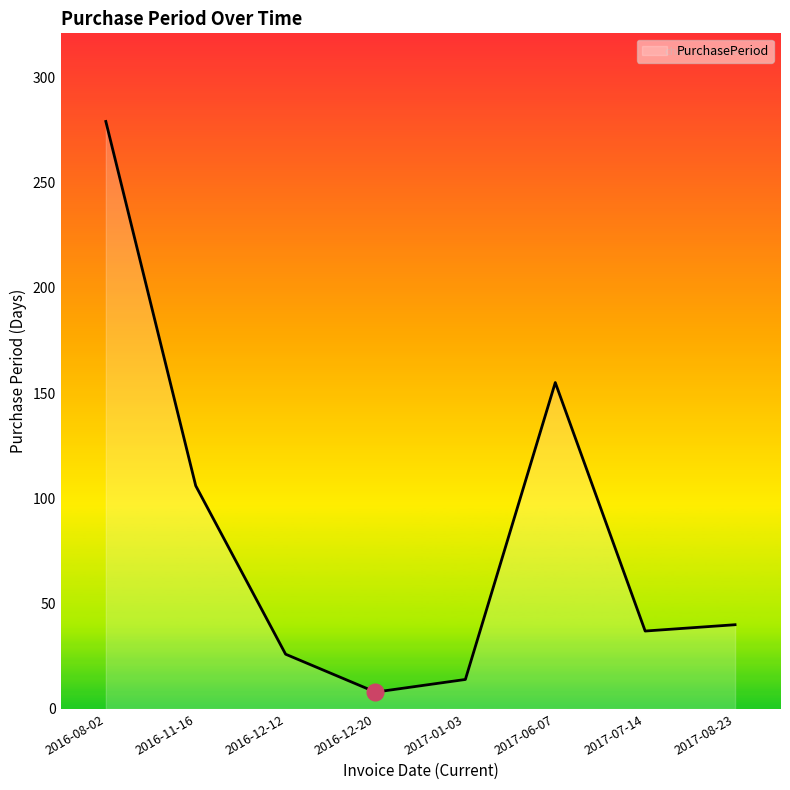

What is the ratio of the value at 2016-11-16 to the value at 2016-12-20?

13.2